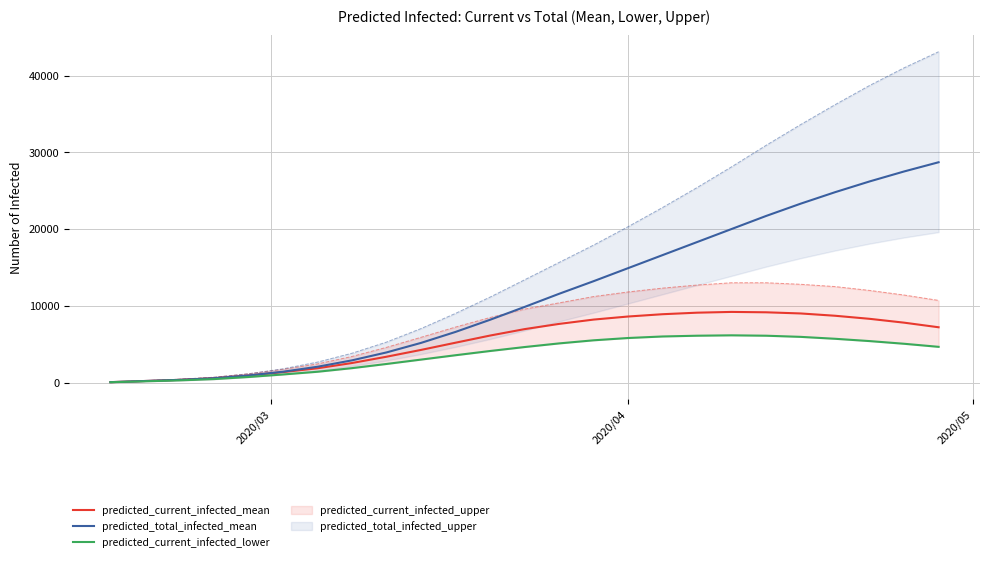

What is the value of the predicted_current_infected_lower point at the 9th from the left?

2418